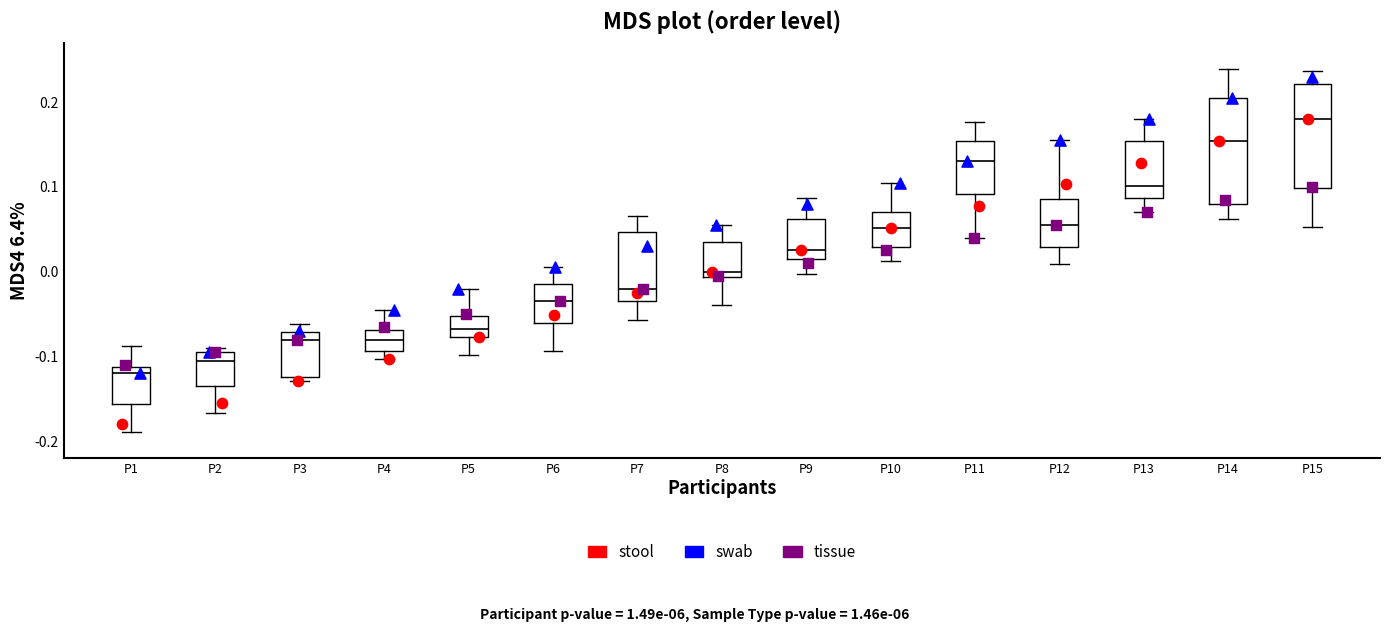

Reading left to right, read every box against the y-axis: the position of its median line, the range the box covers, and the ends of its whiskers. The values are not printed on the chart, so give them approximately, as read against the axis.

P1: median -0.12, box -0.16 to -0.11, whiskers -0.19 to -0.09
P2: median -0.10, box -0.13 to -0.09, whiskers -0.17 to -0.09 (just above the box's upper edge)
P3: median -0.08, box -0.12 to -0.07, whiskers -0.13 to -0.06
P4: median -0.08, box -0.09 to -0.07, whiskers -0.10 to -0.04
P5: median -0.07, box -0.08 to -0.05, whiskers -0.10 to -0.02
P6: median -0.03, box -0.06 to -0.01, whiskers -0.09 to 0.01
P7: median -0.02, box -0.03 to 0.05, whiskers -0.06 to 0.07
P8: median 0.00, box -0.01 to 0.04, whiskers -0.04 to 0.06
P9: median 0.03, box 0.02 to 0.06, whiskers 0.00 to 0.09
P10: median 0.05, box 0.03 to 0.07, whiskers 0.01 to 0.11
P11: median 0.13, box 0.09 to 0.15, whiskers 0.04 to 0.18
P12: median 0.06, box 0.03 to 0.09, whiskers 0.01 to 0.16
P13: median 0.10, box 0.09 to 0.15, whiskers 0.07 to 0.18
P14: median 0.15, box 0.08 to 0.20, whiskers 0.06 to 0.24
P15: median 0.18, box 0.10 to 0.22, whiskers 0.05 to 0.24